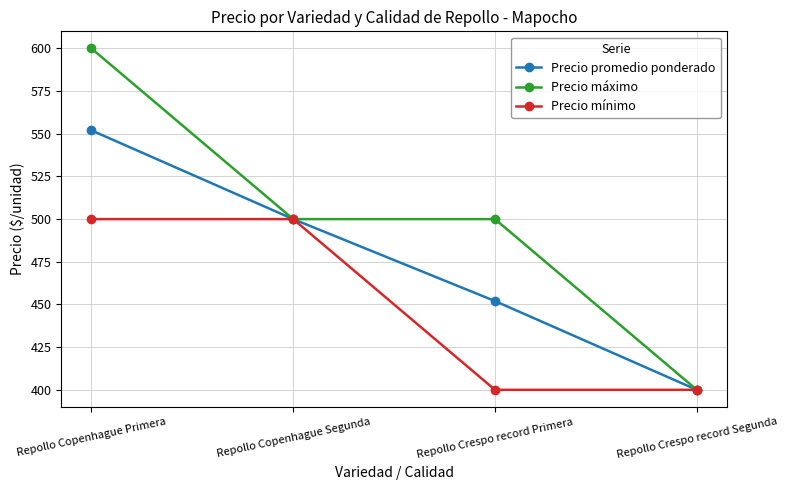

How many values in the Precio mínimo series are below 500?

2